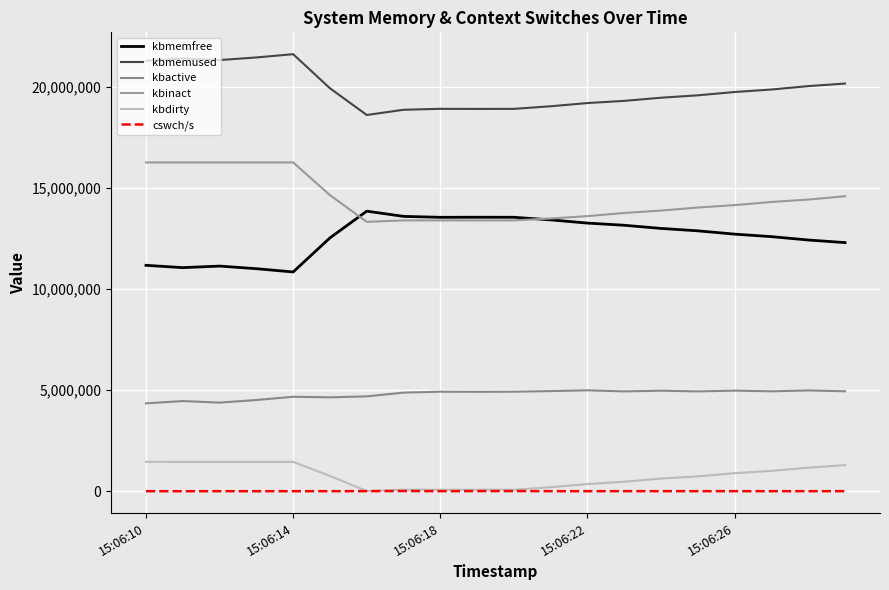

What are all the series names shown in the legend?

kbmemfree, kbmemused, kbactive, kbinact, kbdirty, cswch/s